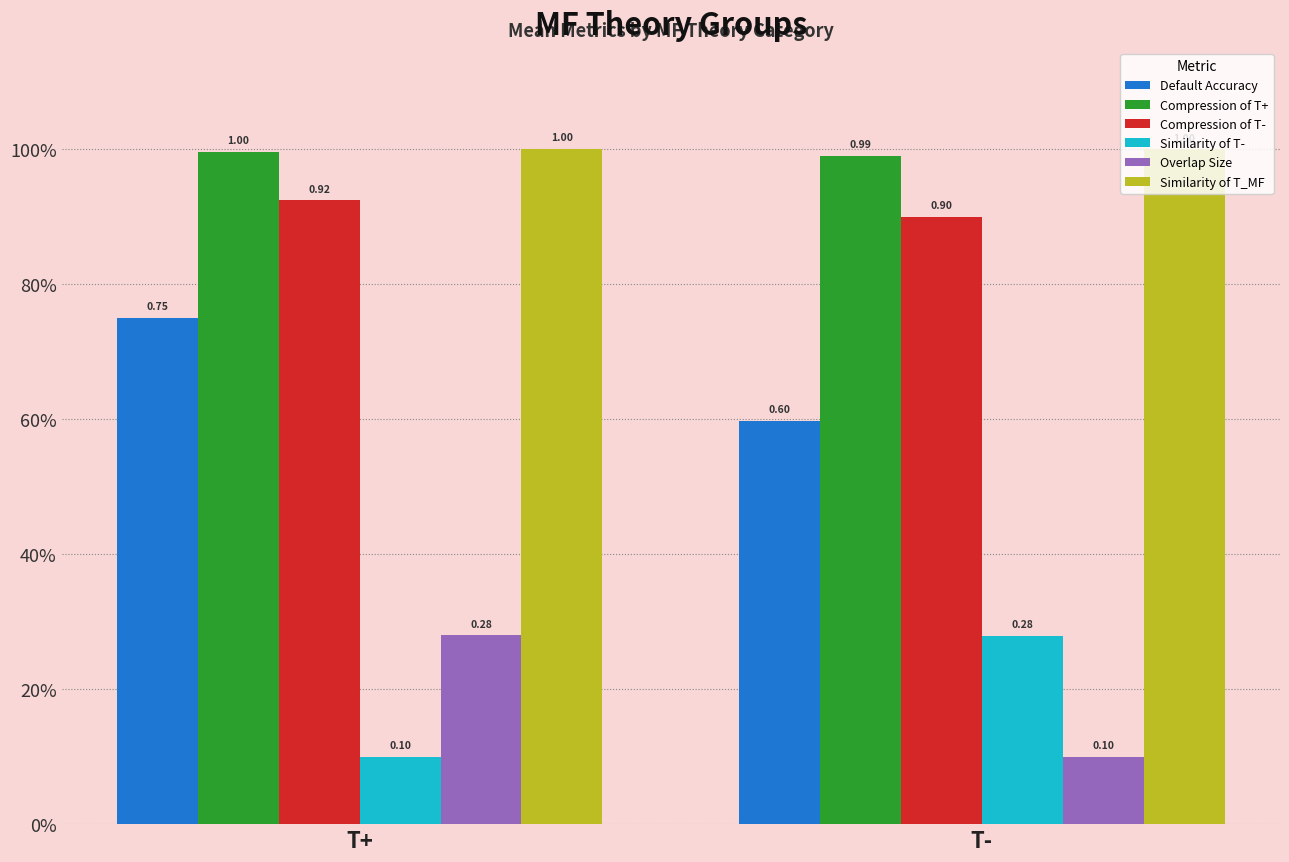

What is the label of the 1st bar from the right?

T-